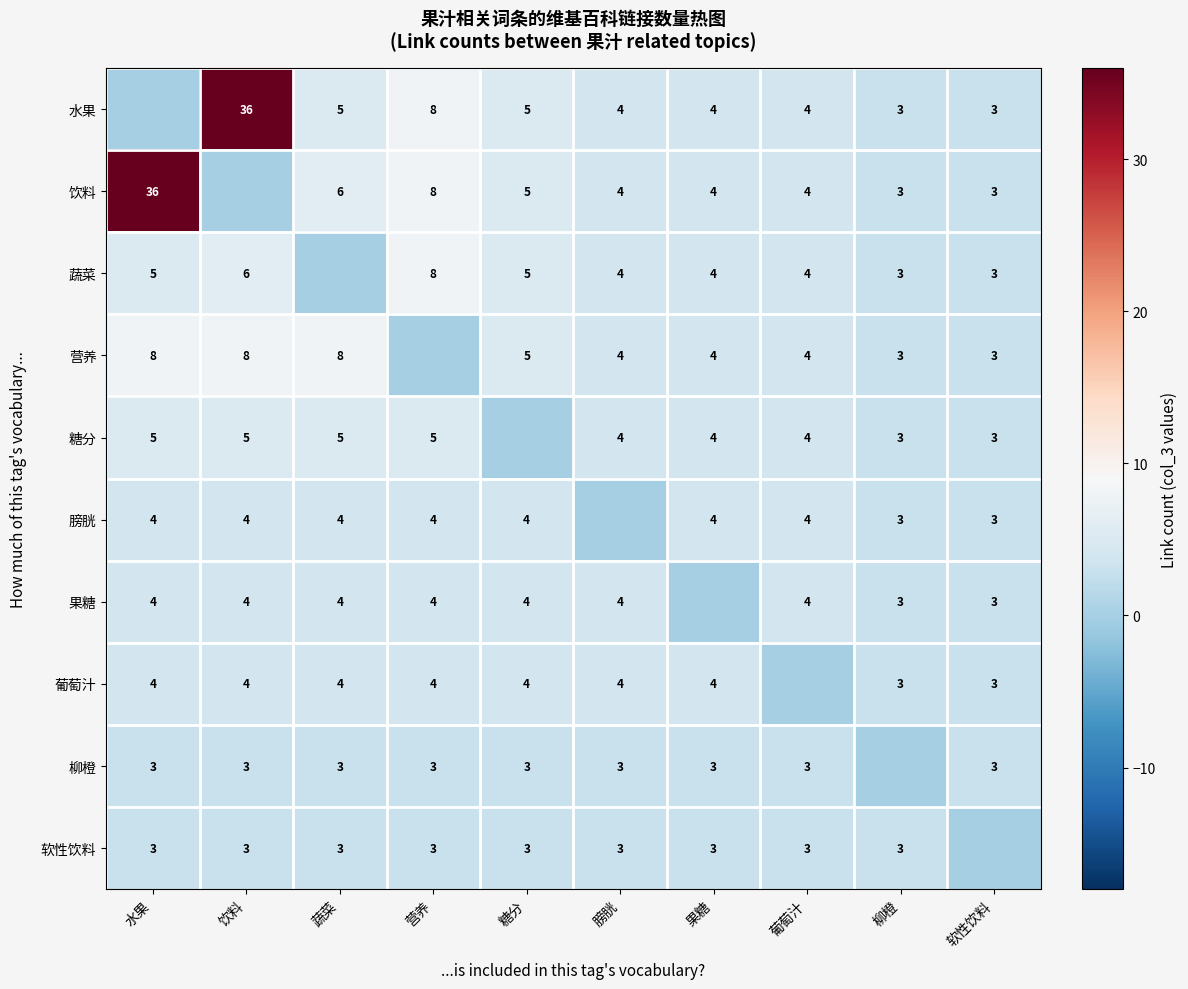

What is the difference between the highest and lowest values at 营养?

8